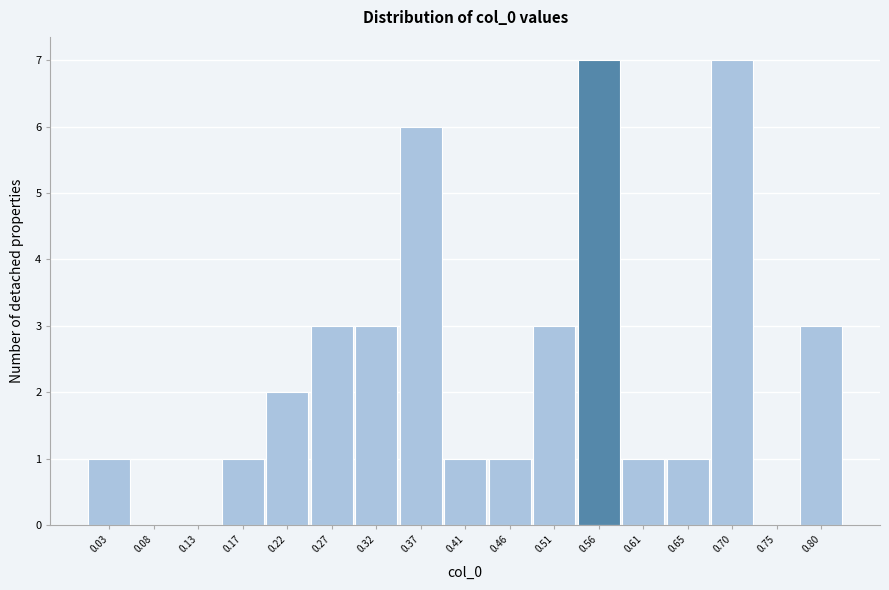

Reading left to right, what are all the values shown in this chart?

0.03=1	0.08=0	0.13=0	0.17=1	0.22=2	0.27=3	0.32=3	0.37=6	0.41=1	0.46=1	0.51=3	0.56=7	0.61=1	0.65=1	0.70=7	0.75=0	0.80=3